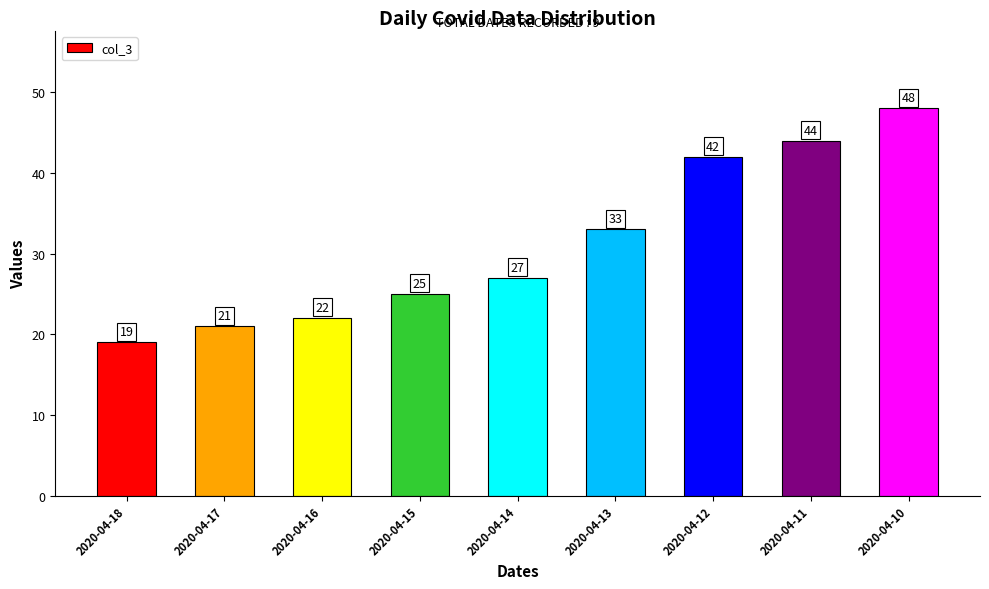

Which label corresponds to the largest value in the chart?

2020-04-10